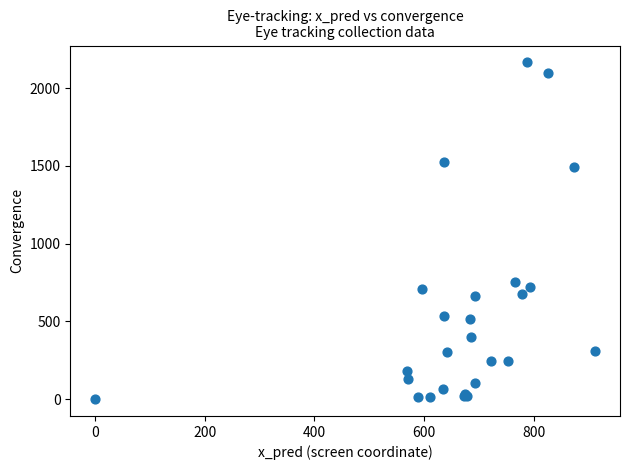

What Y value in the scatter plot is closest to 1082?

752.9